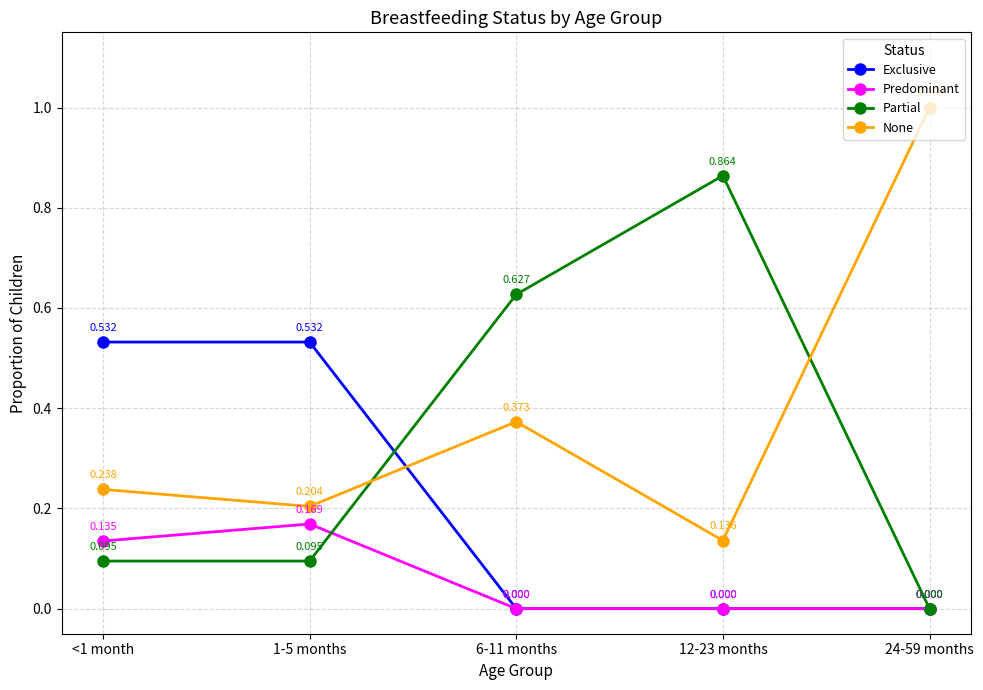

Which series ends up on top after the final intersection of None and Exclusive?

None